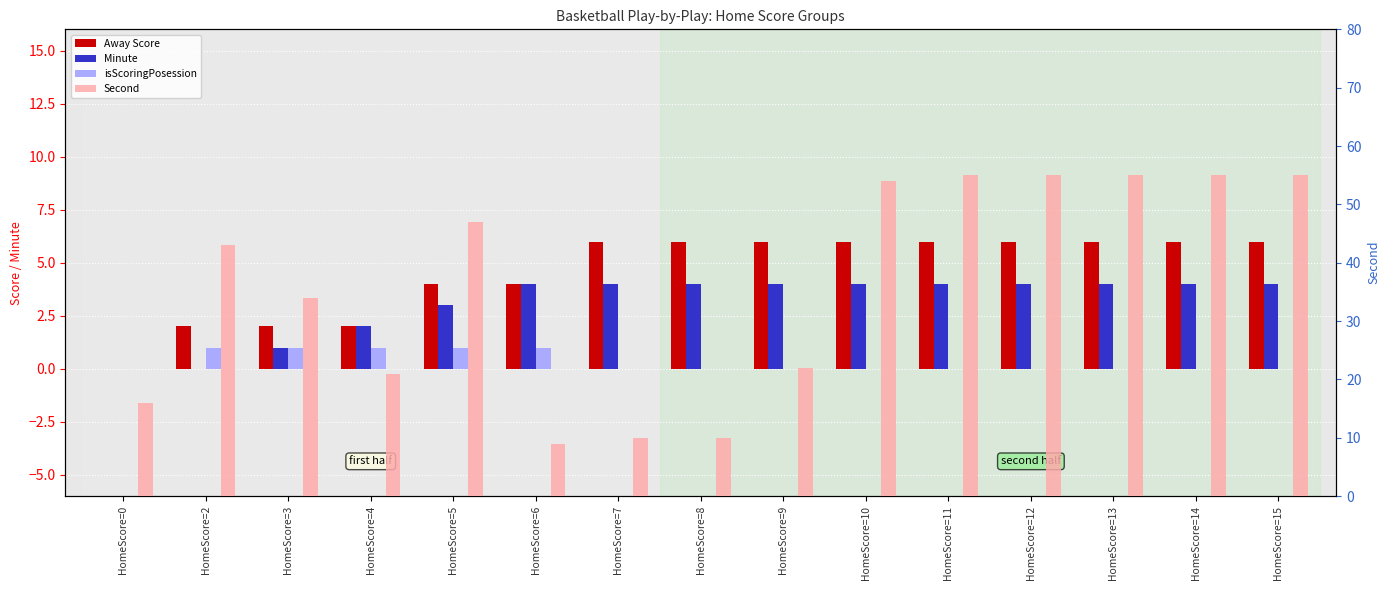

What is the highest value of the Away Score series?

6